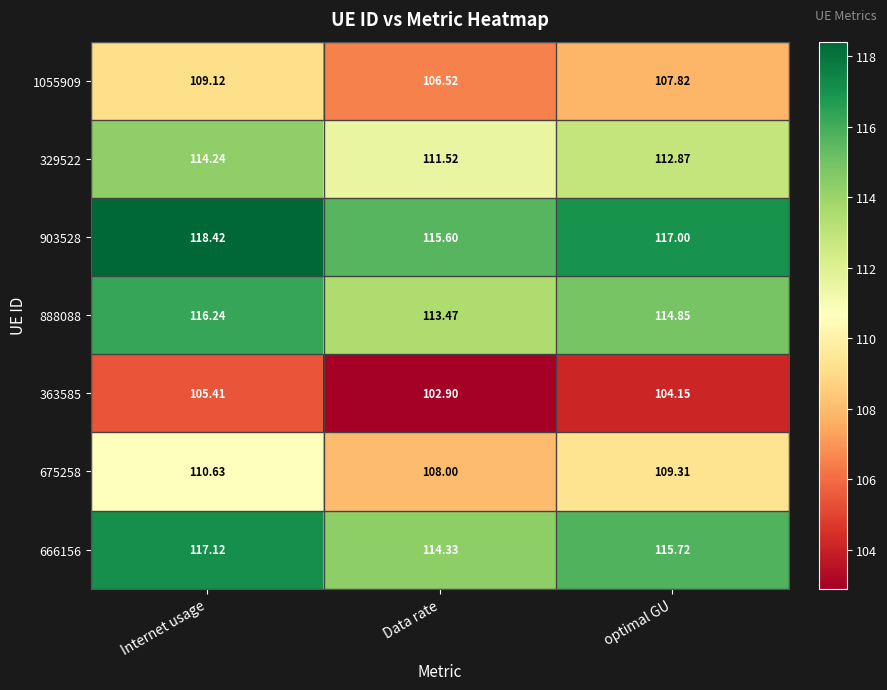

At which label is 675258 closest to 109?

optimal GU